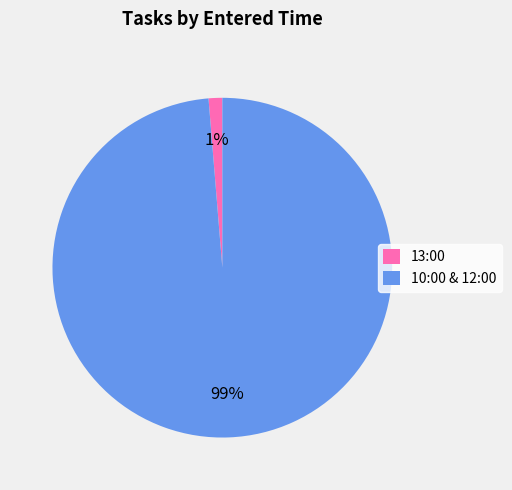

How many segments does this pie chart have?

2